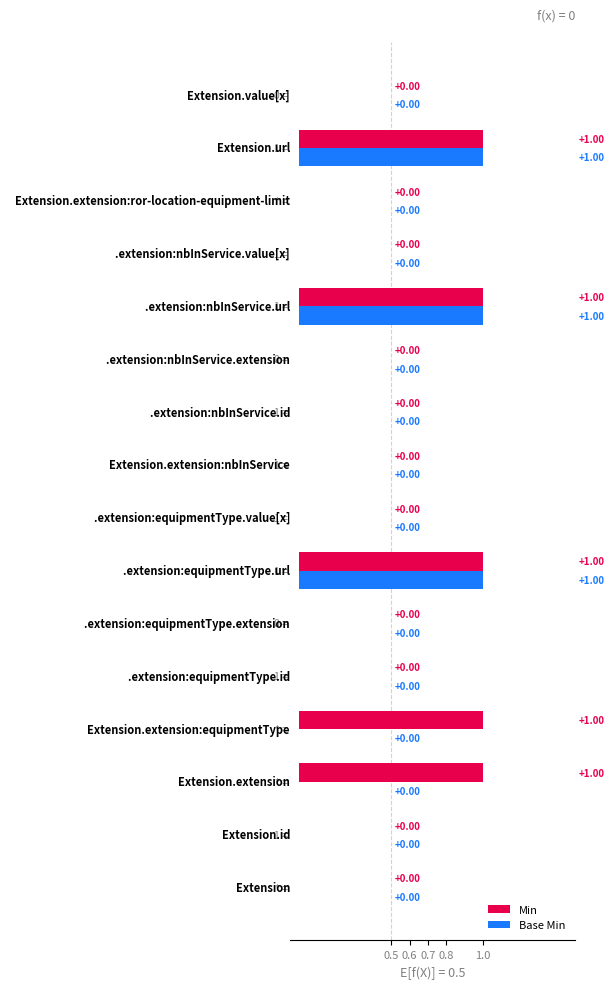

Which series has the largest total across all categories?

Min